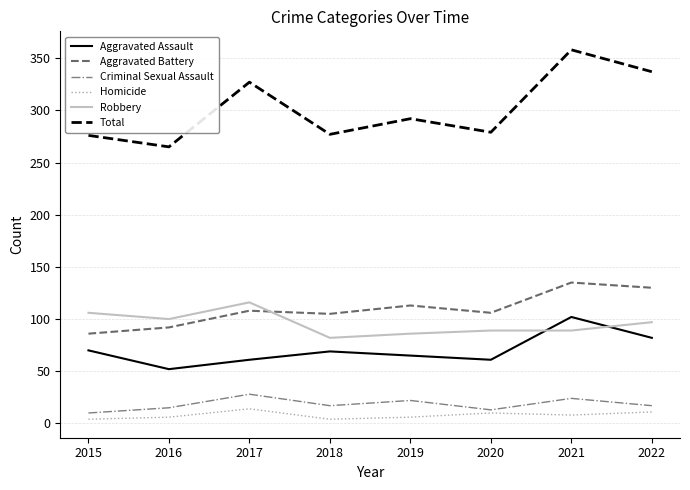

What are all the series names shown in the legend?

Aggravated Assault, Aggravated Battery, Criminal Sexual Assault, Homicide, Robbery, Total